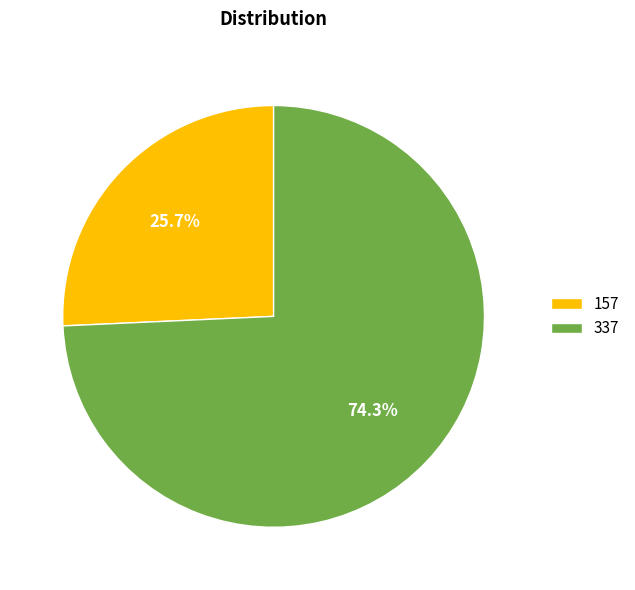

To the nearest percent, what is the difference between the 157 and 337 slice percentages?

49%